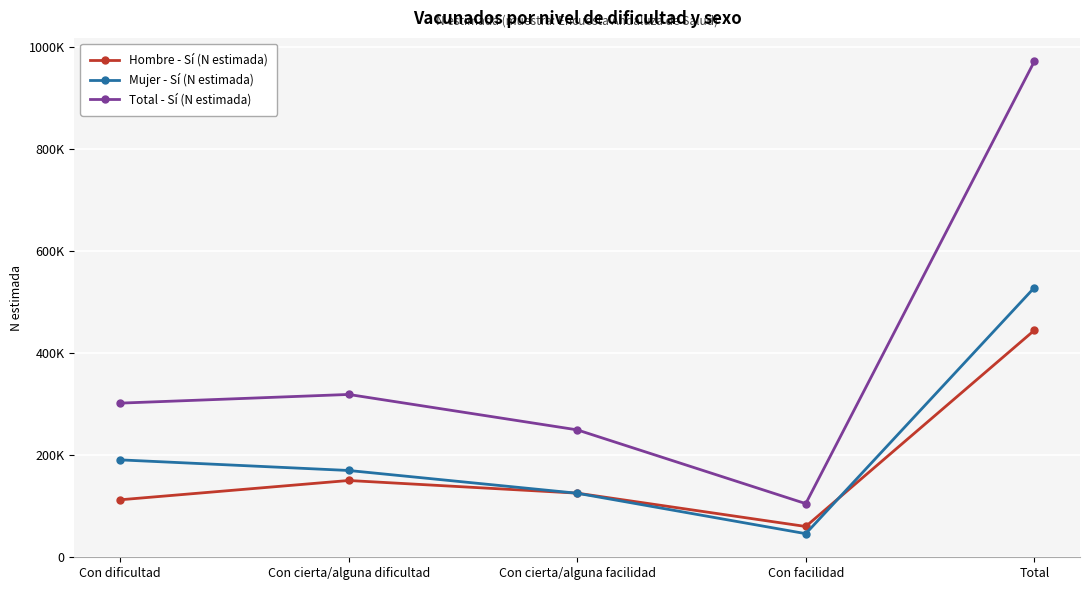

True or false: Total - Sí (N estimada) and Mujer - Sí (N estimada) cross at least once.

False